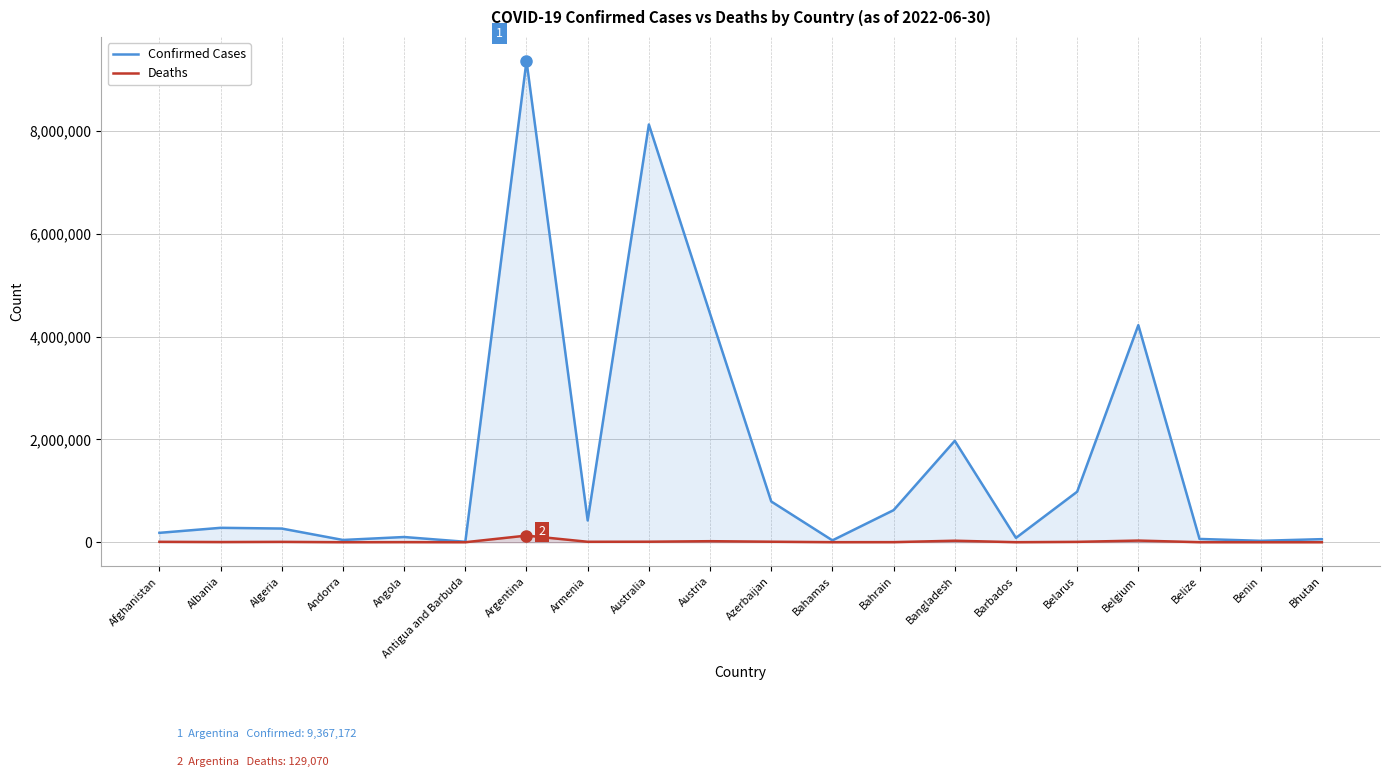

Rank the series by their average value, from highest to lowest.

Confirmed Cases, Deaths